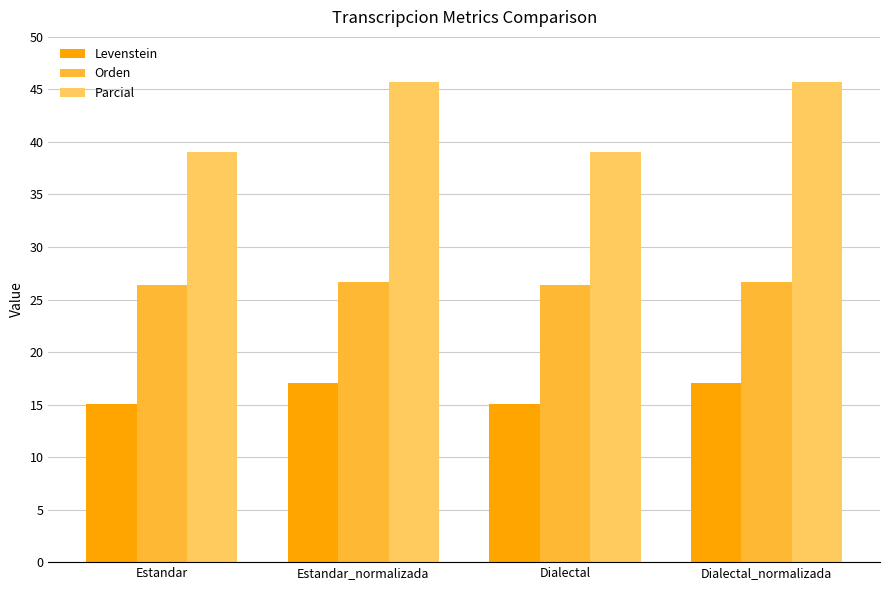

At which label does Levenstein first exceed 17?

Estandar_normalizada